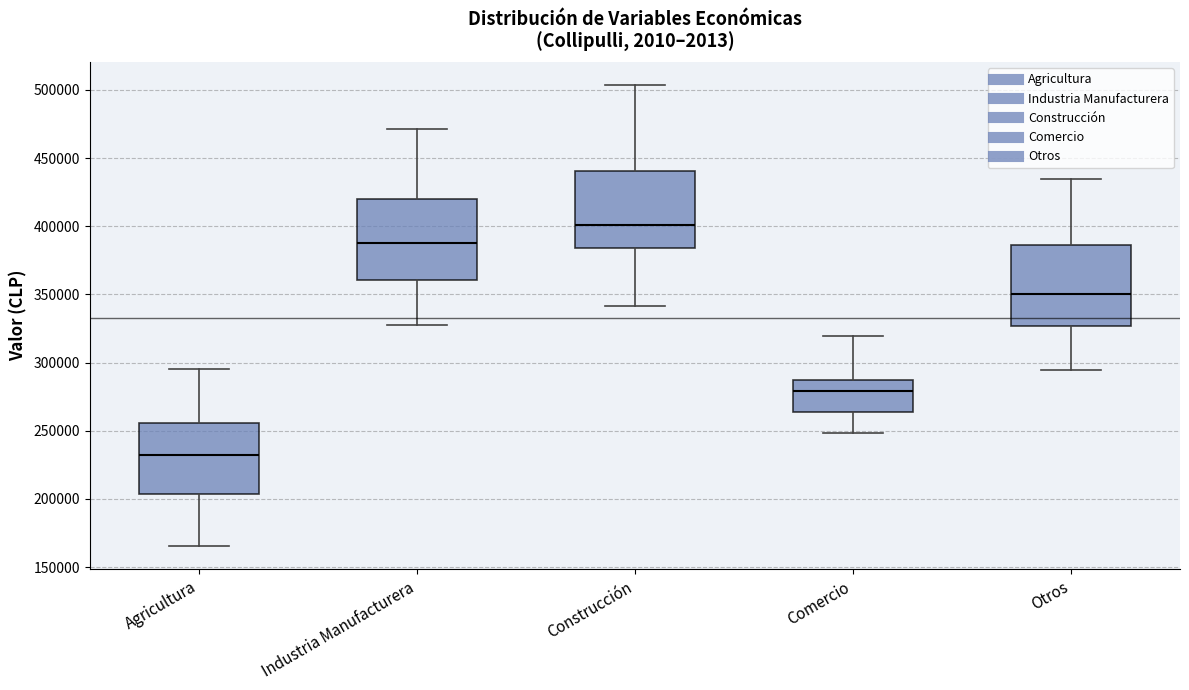

Reading left to right, transcribe this box plot: for each box, give where its median line is, the range the box spans, and where its two whiskers end, as read against the y-axis. The values are not printed on the chart, so give them approximately, as read against the axis.

Agricultura: median 230000, box 205000 to 255000, whiskers 165000 to 295000
Industria Manufacturera: median 385000, box 360000 to 420000, whiskers 330000 to 470000
Construcción: median 400000, box 385000 to 440000, whiskers 340000 to 505000
Comercio: median 280000, box 265000 to 285000, whiskers 250000 to 320000
Otros: median 350000, box 325000 to 385000, whiskers 295000 to 435000